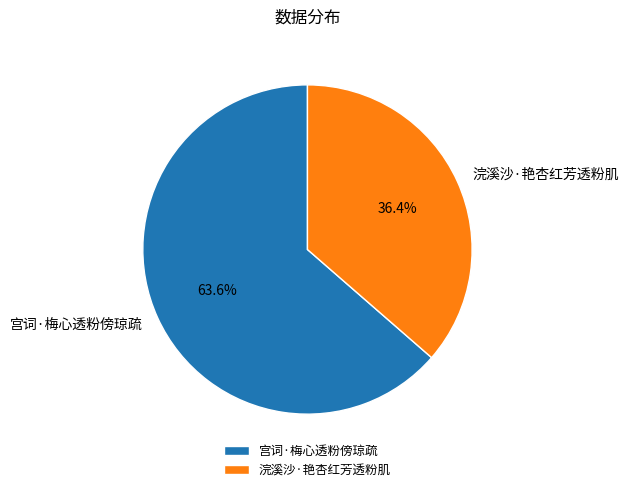

Which category accounts for the majority?

宫词·梅心透粉傍琼疏